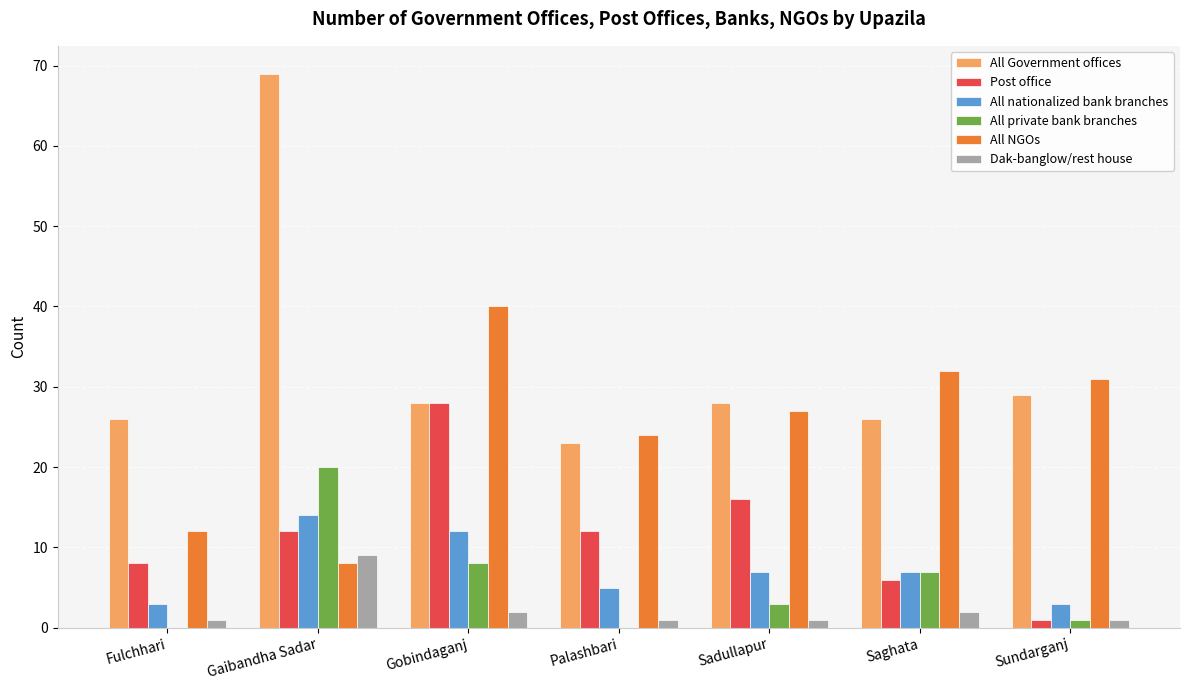

What is the sum of all All Government offices values?

229